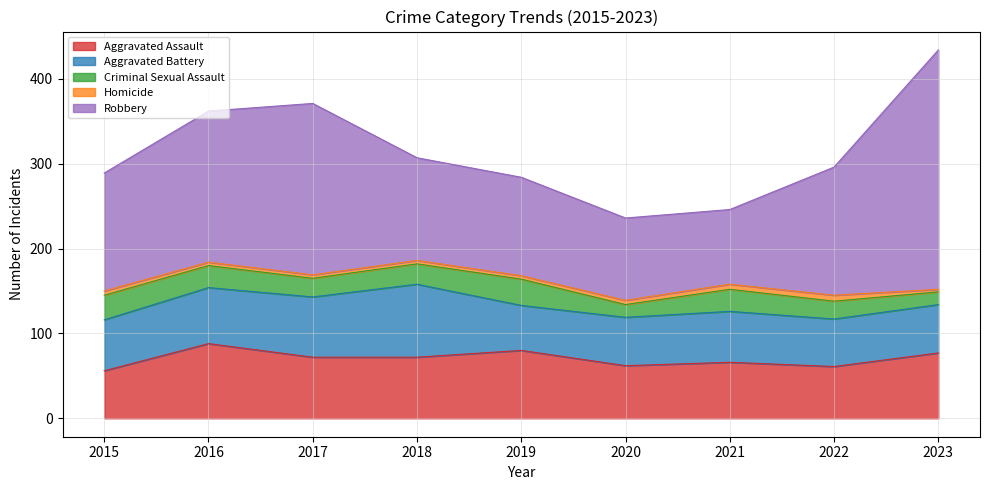

How many interior local peaks does the Aggravated Assault series have?

3